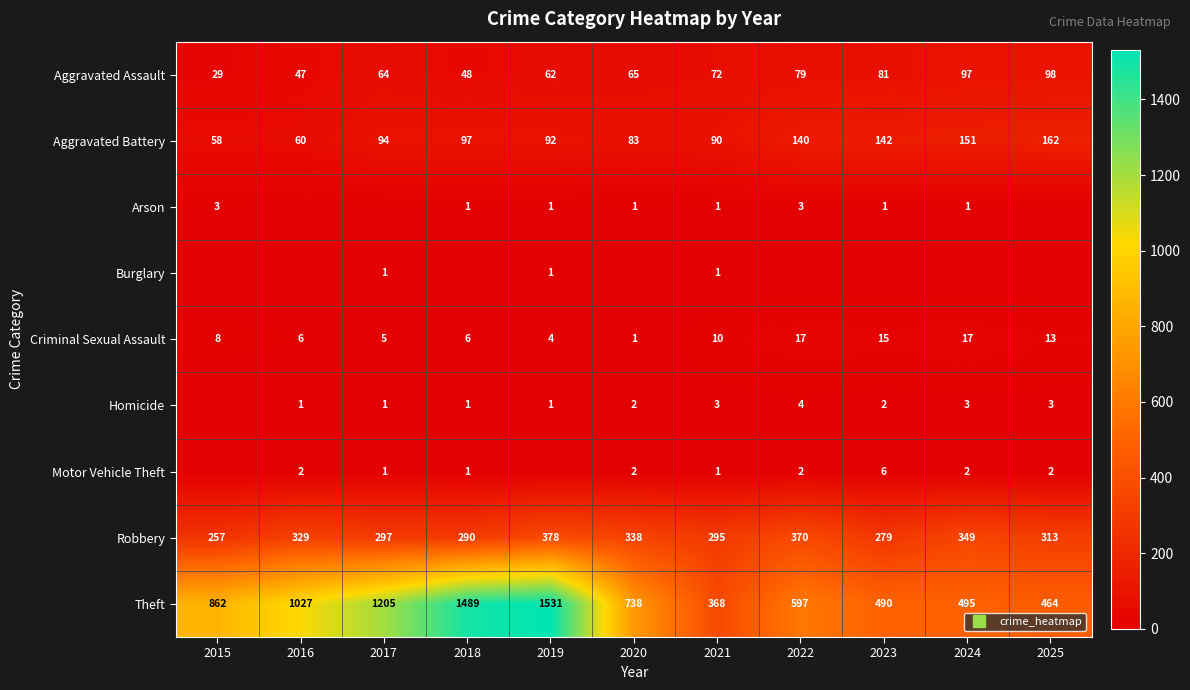

At which label does Aggravated Battery reach its minimum?

2015